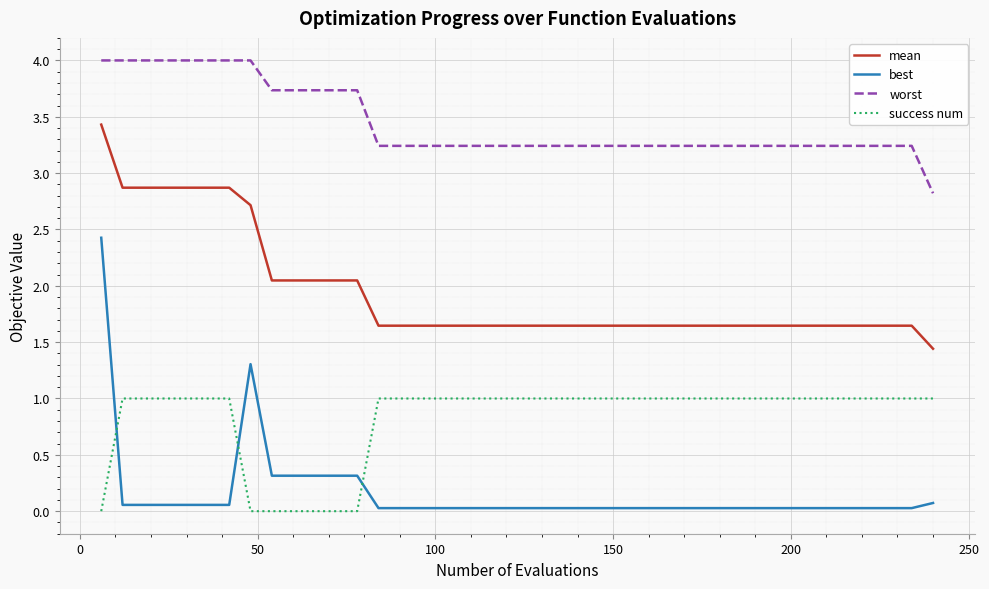

What is the maximum value for best?

2.4